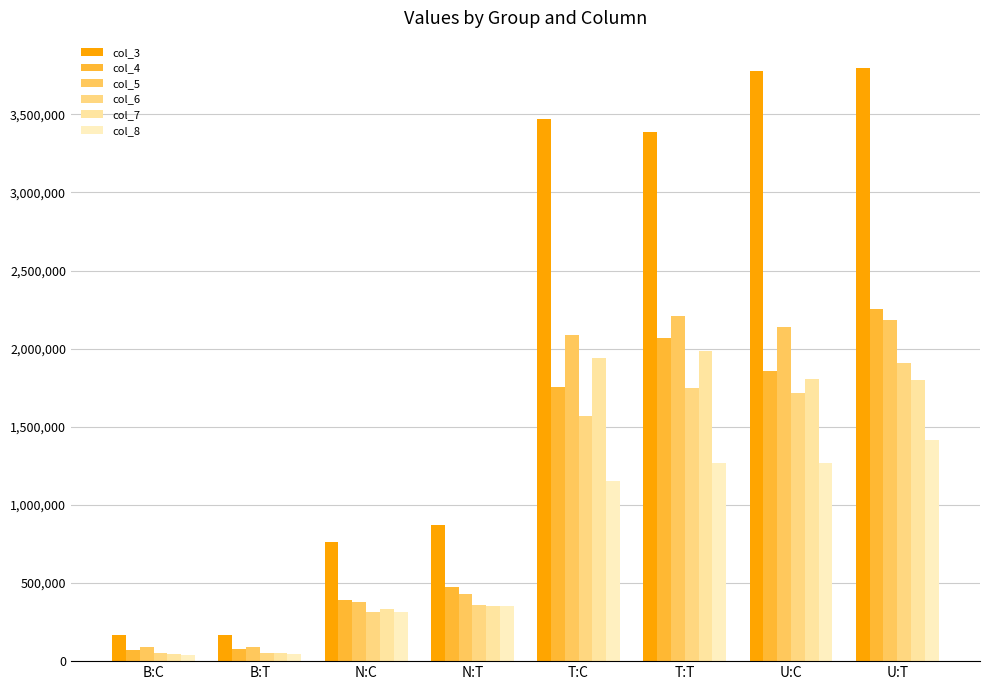

How many groups of bars are there?

8